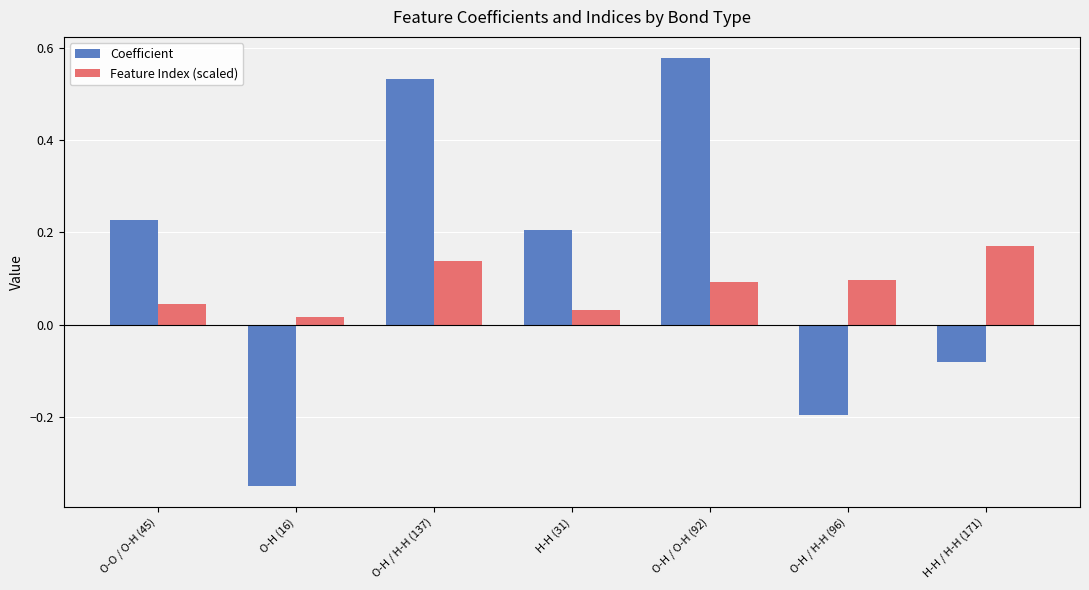

At which label does Coefficient reach its peak?

O-H / O-H (92)